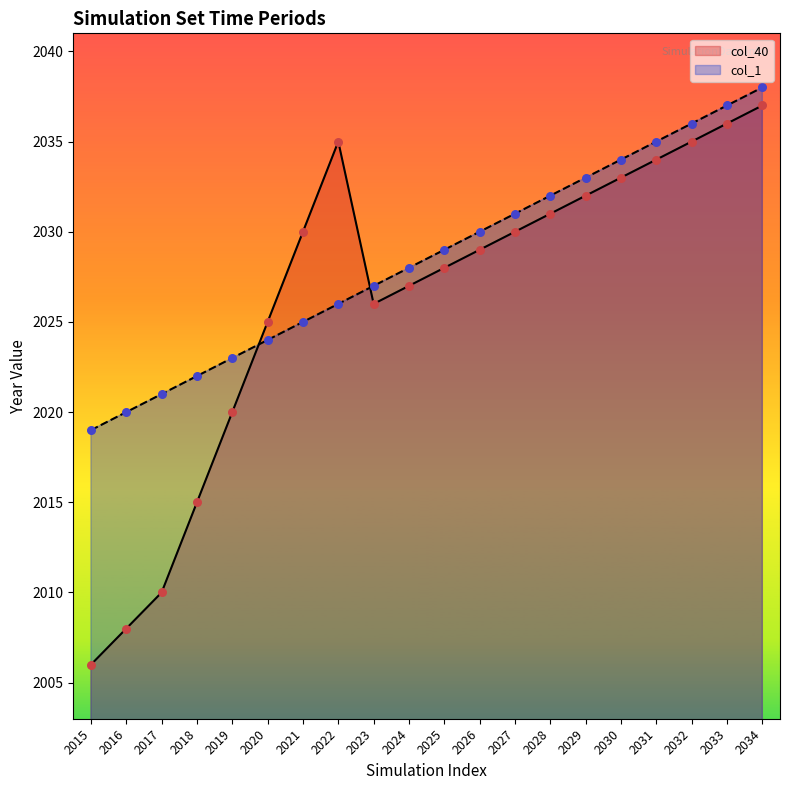

Which series reaches the maximum Y coordinate?

col_1